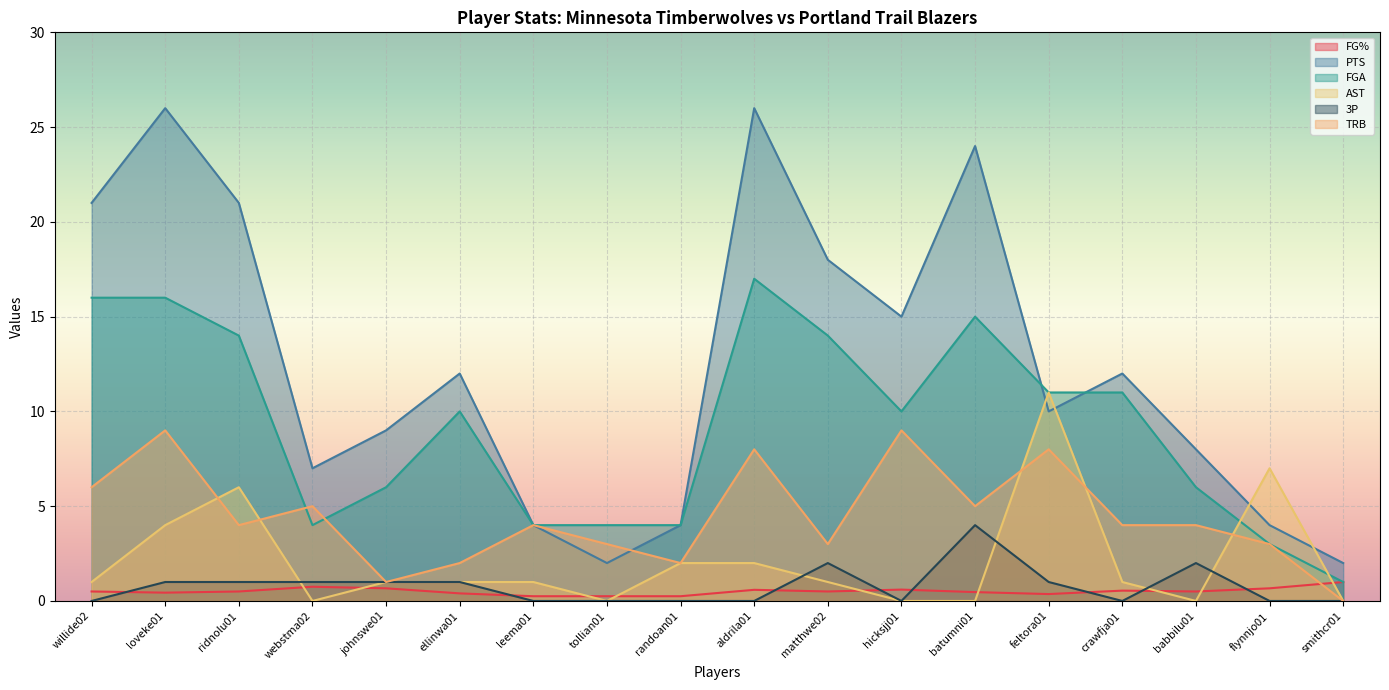

Reading right to left, transcribe all the data shown in this chart.

FG%: smithcr01=1.0	flynnjo01=0.7	babbilu01=0.5	crawfja01=0.5	feltora01=0.4	batumni01=0.5	hicksjj01=0.6	matthwe02=0.5	aldrila01=0.6	randoan01=0.2	tollian01=0.2	leema01=0.2	ellinwa01=0.4	johnswe01=0.7	webstma02=0.8	ridnolu01=0.5	loveke01=0.4	willide02=0.5
PTS: smithcr01=2.0	flynnjo01=4.0	babbilu01=8.0	crawfja01=12.0	feltora01=10.0	batumni01=24.0	hicksjj01=15.0	matthwe02=18.0	aldrila01=26.0	randoan01=4.0	tollian01=2.0	leema01=4.0	ellinwa01=12.0	johnswe01=9.0	webstma02=7.0	ridnolu01=21.0	loveke01=26.0	willide02=21.0
FGA: smithcr01=1.0	flynnjo01=3.0	babbilu01=6.0	crawfja01=11.0	feltora01=11.0	batumni01=15.0	hicksjj01=10.0	matthwe02=14.0	aldrila01=17.0	randoan01=4.0	tollian01=4.0	leema01=4.0	ellinwa01=10.0	johnswe01=6.0	webstma02=4.0	ridnolu01=14.0	loveke01=16.0	willide02=16.0
AST: smithcr01=0.0	flynnjo01=7.0	babbilu01=0.0	crawfja01=1.0	feltora01=11.0	batumni01=0.0	hicksjj01=0.0	matthwe02=1.0	aldrila01=2.0	randoan01=2.0	tollian01=0.0	leema01=1.0	ellinwa01=1.0	johnswe01=1.0	webstma02=0.0	ridnolu01=6.0	loveke01=4.0	willide02=1.0
3P: smithcr01=0.0	flynnjo01=0.0	babbilu01=2.0	crawfja01=0.0	feltora01=1.0	batumni01=4.0	hicksjj01=0.0	matthwe02=2.0	aldrila01=0.0	randoan01=0.0	tollian01=0.0	leema01=0.0	ellinwa01=1.0	johnswe01=1.0	webstma02=1.0	ridnolu01=1.0	loveke01=1.0	willide02=0.0
TRB: smithcr01=0.0	flynnjo01=3.0	babbilu01=4.0	crawfja01=4.0	feltora01=8.0	batumni01=5.0	hicksjj01=9.0	matthwe02=3.0	aldrila01=8.0	randoan01=2.0	tollian01=3.0	leema01=4.0	ellinwa01=2.0	johnswe01=1.0	webstma02=5.0	ridnolu01=4.0	loveke01=9.0	willide02=6.0